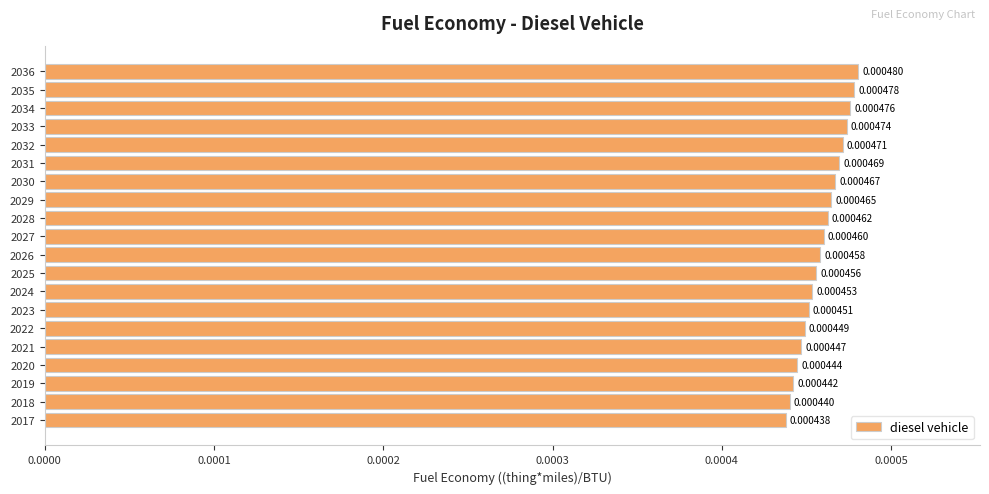

Rank the categories by value from lowest to highest.

2017, 2018, 2019, 2020, 2021, 2022, 2023, 2024, 2025, 2026, 2027, 2028, 2029, 2030, 2031, 2032, 2033, 2034, 2035, 2036